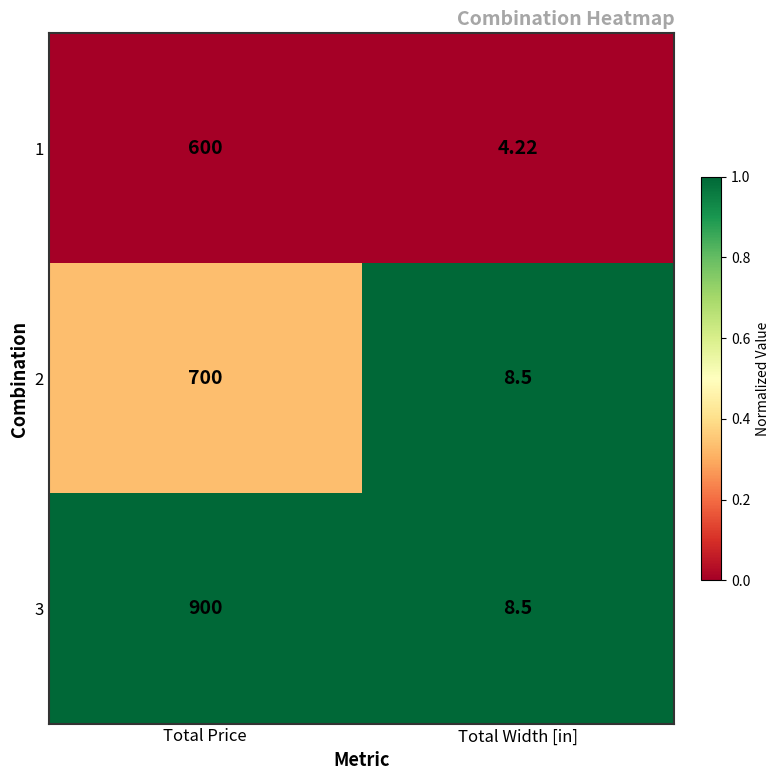

Where is 1 nearest to the value 302?

Total Width [in]